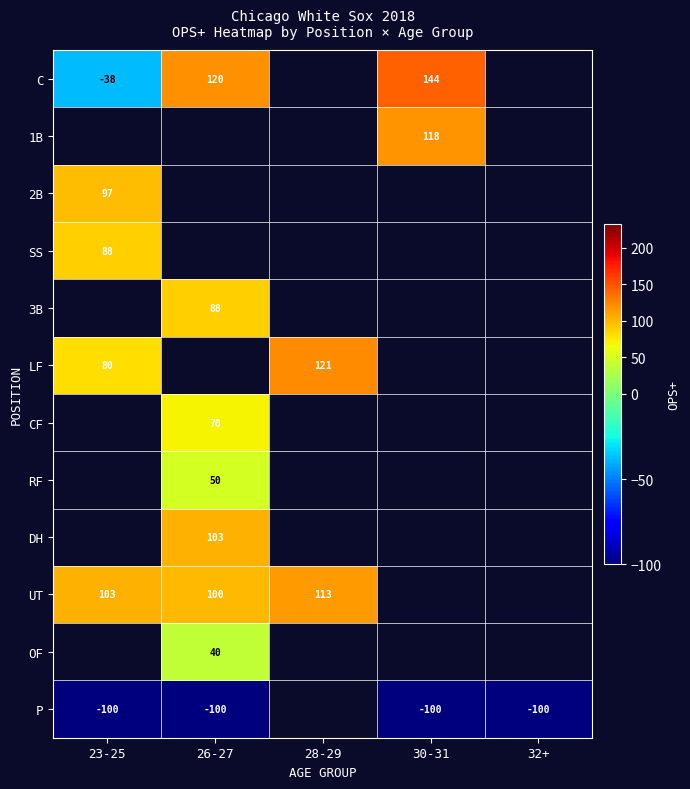

True or false: 3B has a value of 58.9 at 26-27.

False